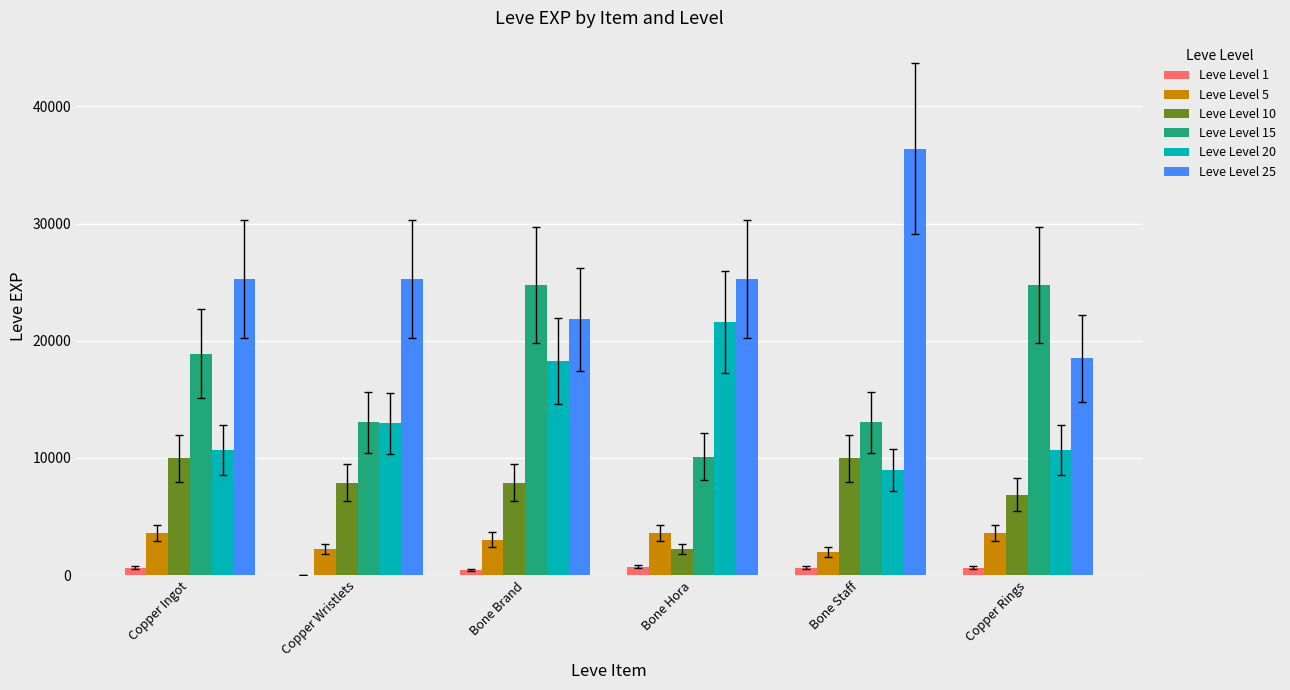

The value of Leve Level 10 at Copper Rings is 6880. True or false?

True